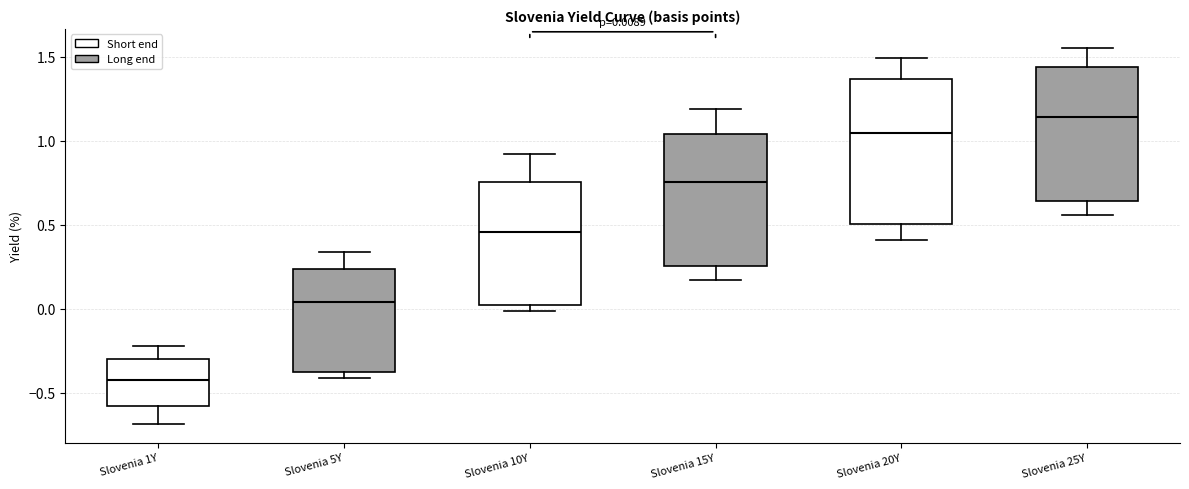

Which box has the lowest median line?

Slovenia 1Y